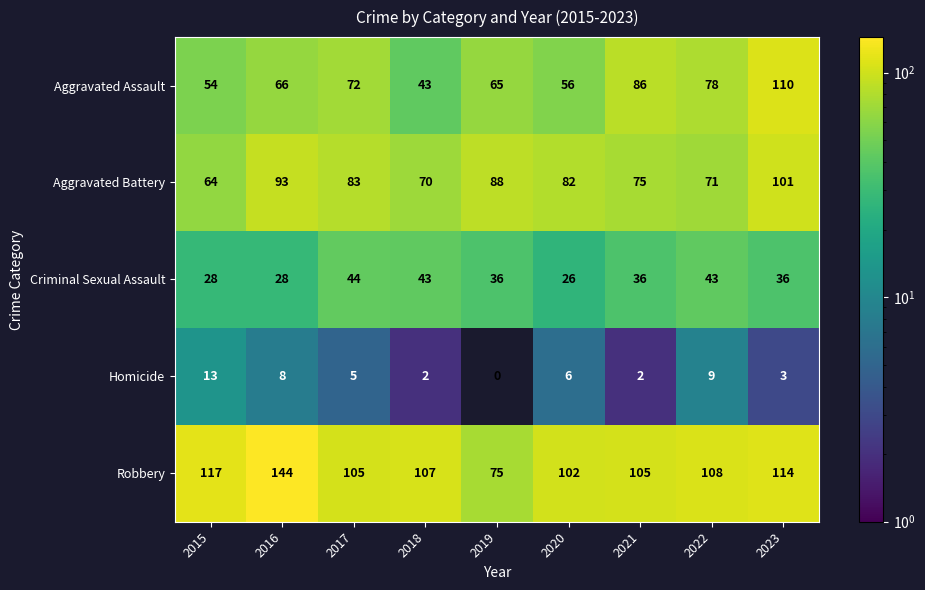

What is the difference between the Criminal Sexual Assault values at 2016 and 2021?

8